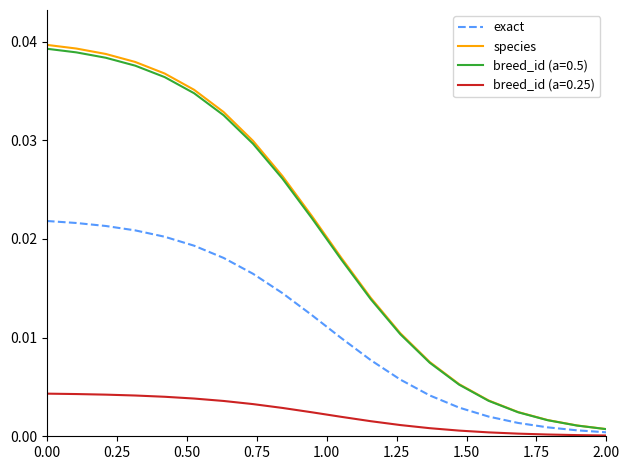

At how many categories does at least one series exceed 0?

20